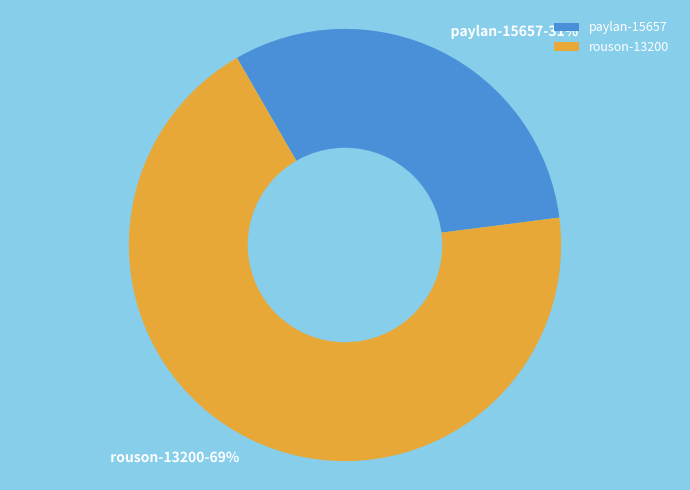

Count the number of slices in the pie.

2